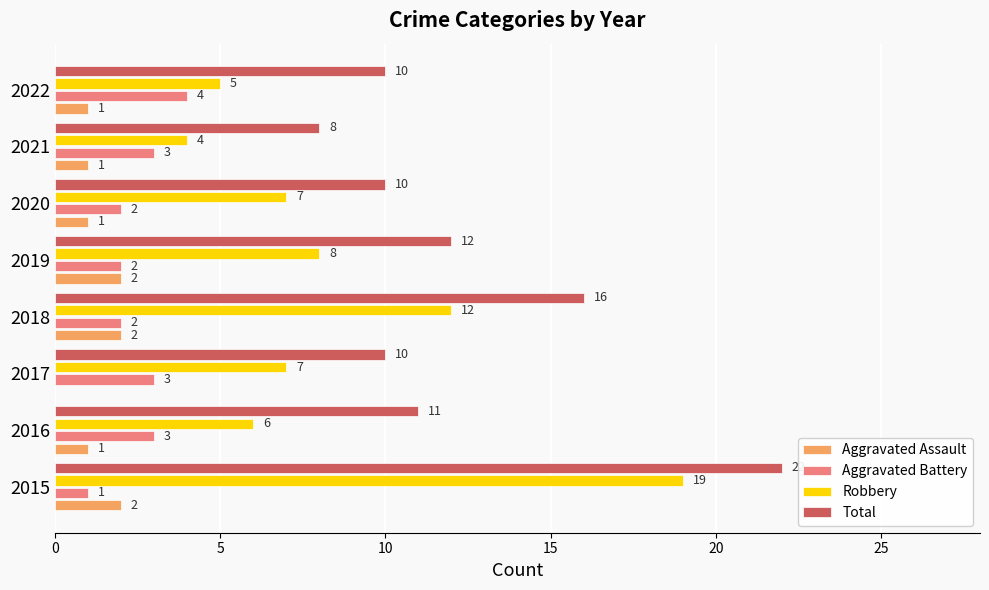

The value of Total at 2015 is 22. True or false?

True